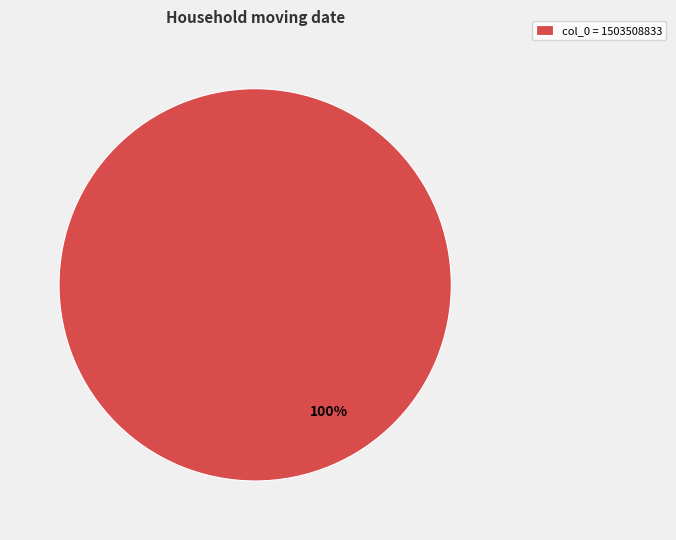

Is it true that col_0 = 1503508833 is 100% of the pie?

True